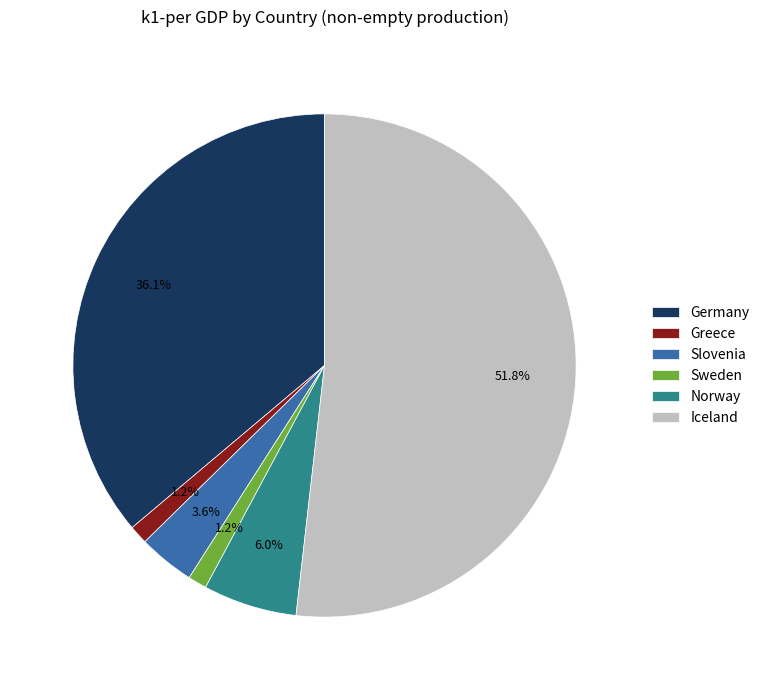

Which slice represents more than half of the pie?

Iceland